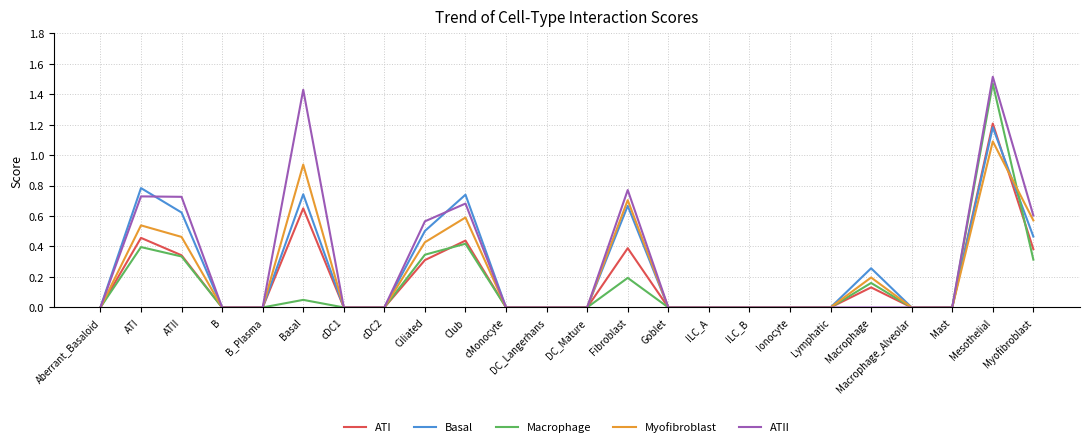

How many lines are shown in the chart?

5